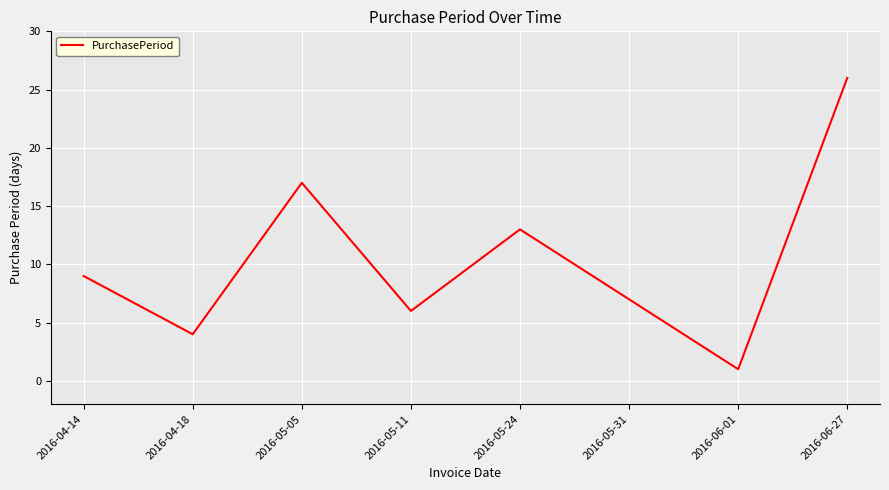

How many categories are shown in the chart?

8